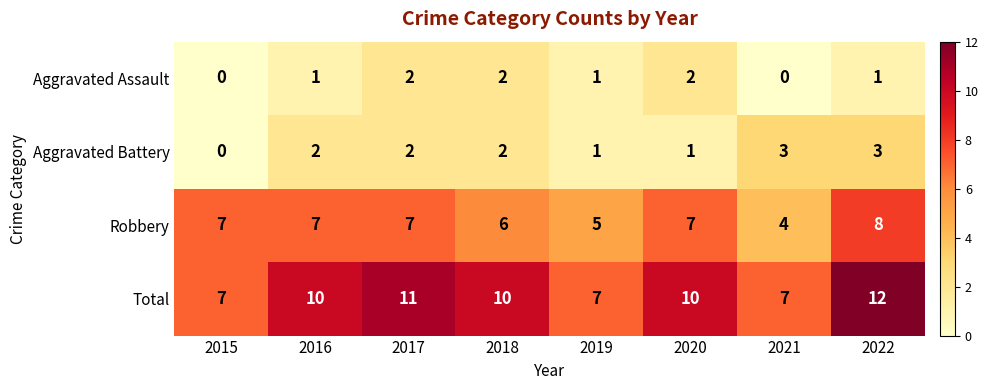

How many categories are shown in the chart?

8